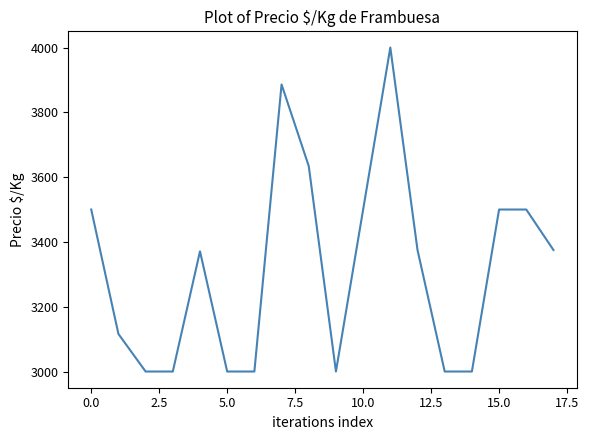

How many lines are shown in the chart?

1